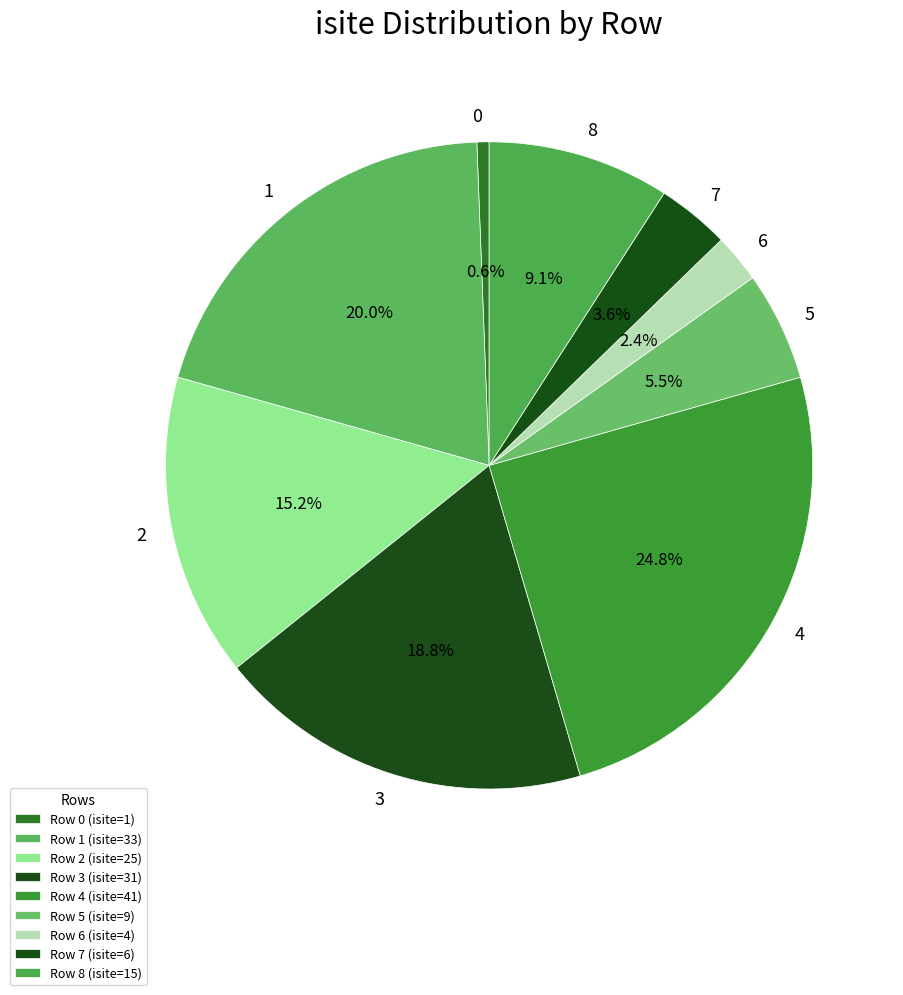

Rank the categories by value from lowest to highest.

0, 6, 7, 5, 8, 2, 3, 1, 4